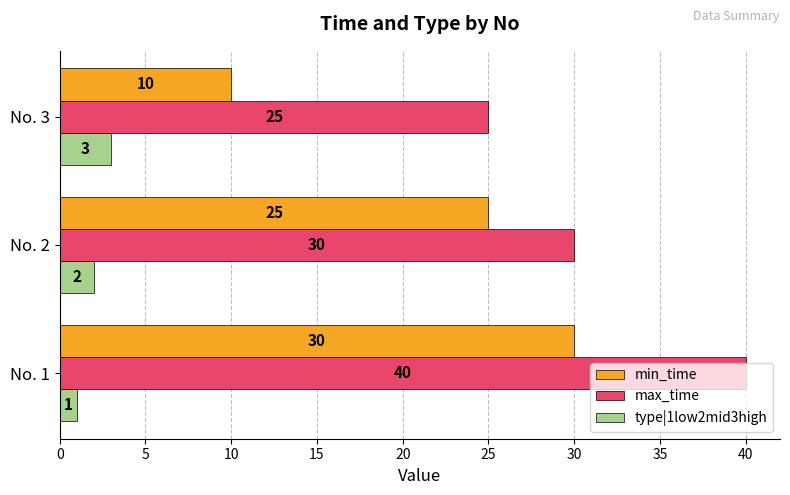

What is the maximum value shown in the chart?

40